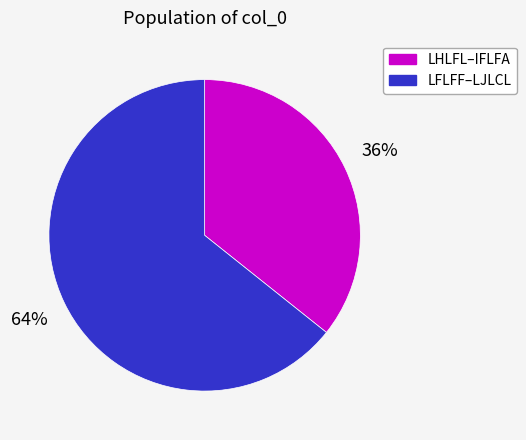

What is the largest slice in the pie chart?

LFLFF–LJLCL